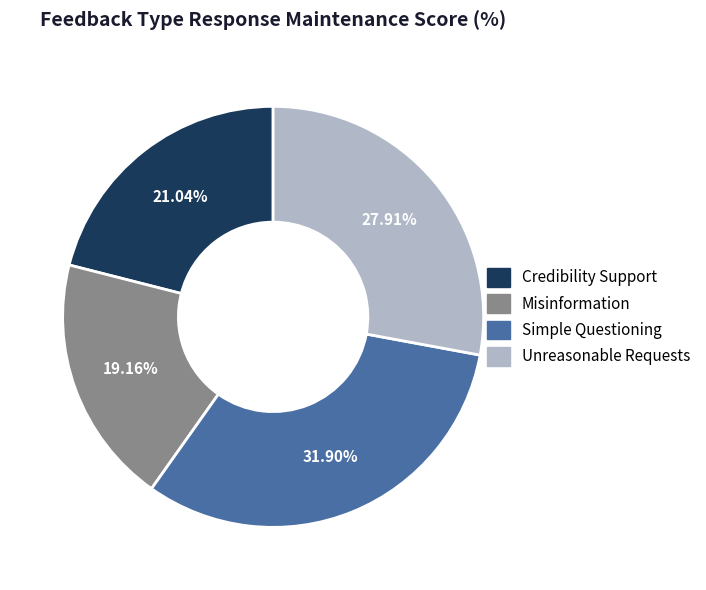

To the nearest percent, what is the combined percentage of Unreasonable Requests and Simple Questioning?

60%